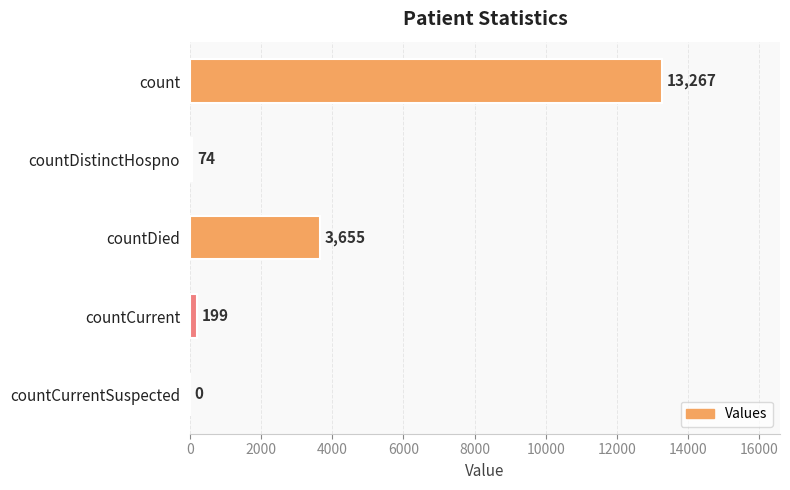

What is the change in value from countDistinctHospno to countCurrent?

+125